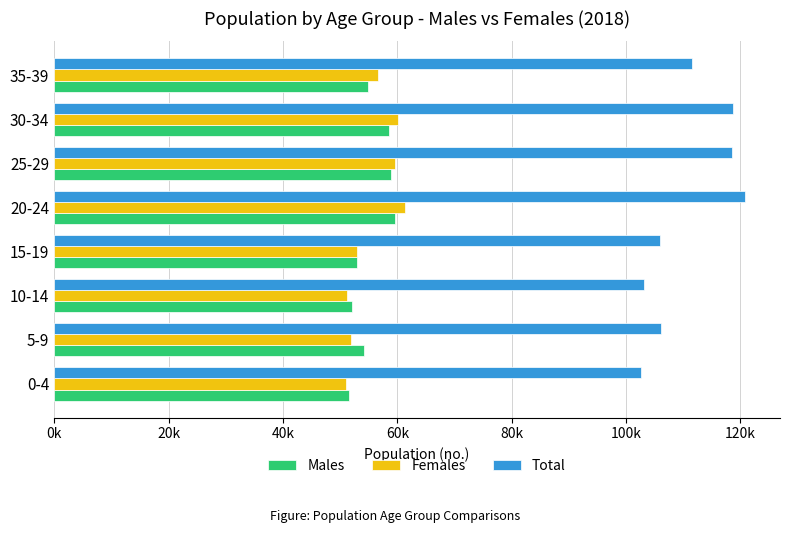

What are all the series names shown in the legend?

Males, Females, Total